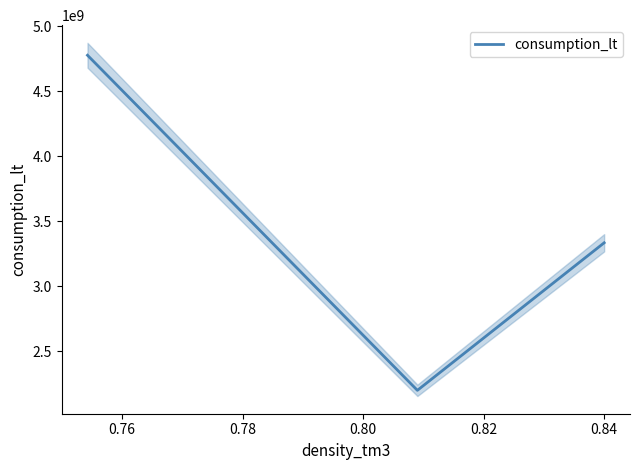

What is the minimum value for consumption_lt?

2199282976.3